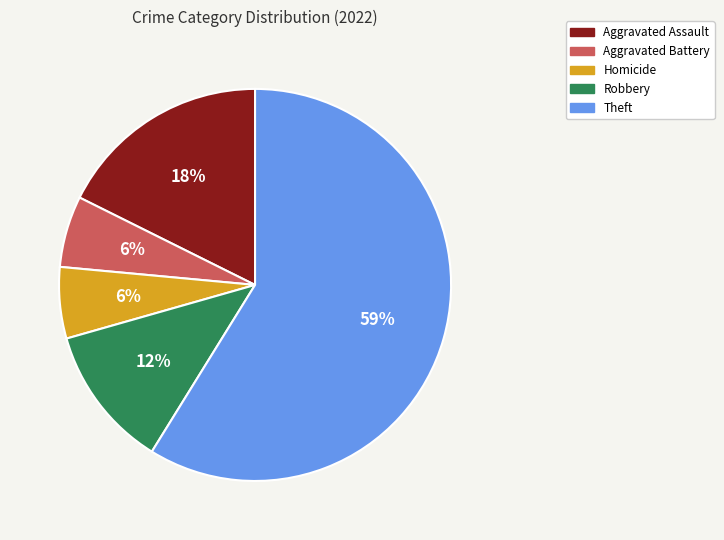

To the nearest percent, what portion does Robbery represent?

12%